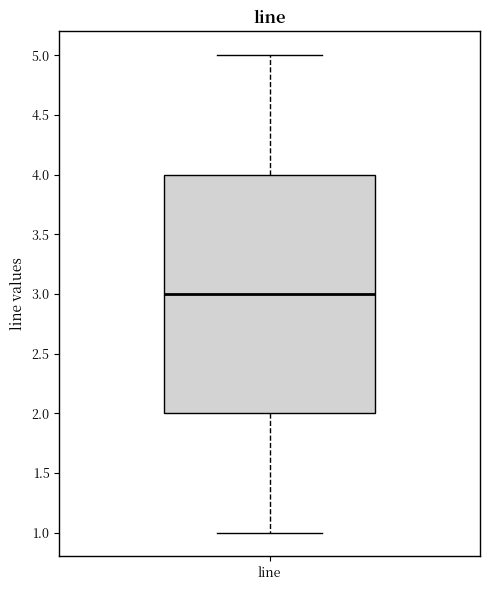

Where does the median line of the box for line sit on the y-axis? The values are not printed on the chart, so give them approximately, as read against the axis.

3